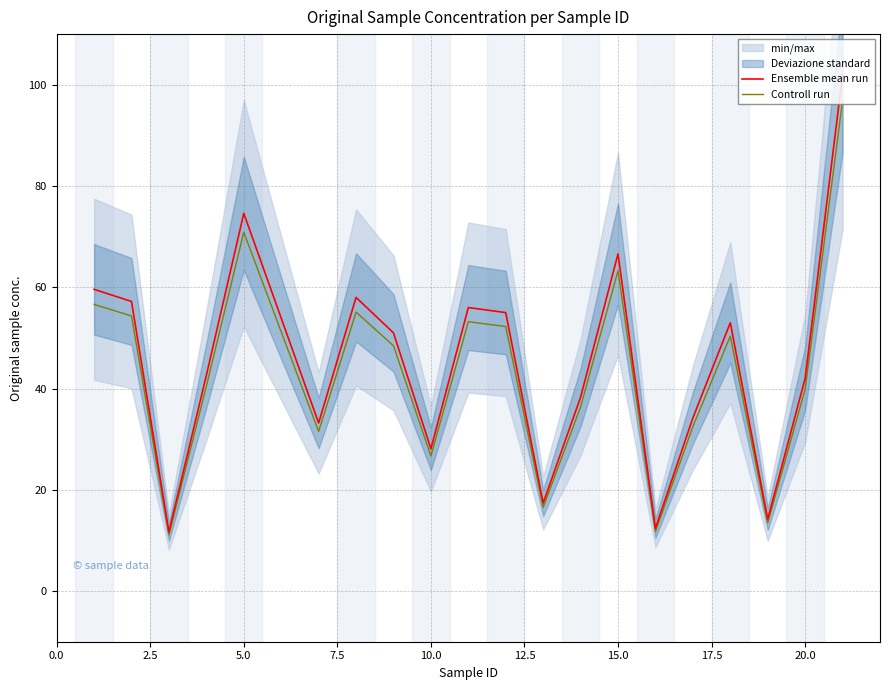

True or false: Controll run has a value of 39.9 at 20.0.

True